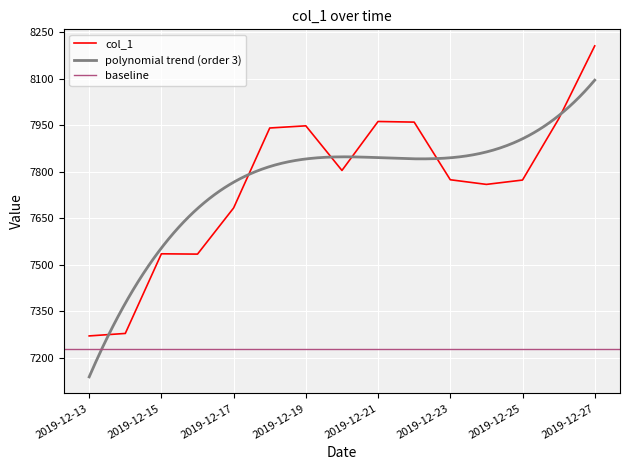

At which label does the data first exceed 7773?

2019-12-18